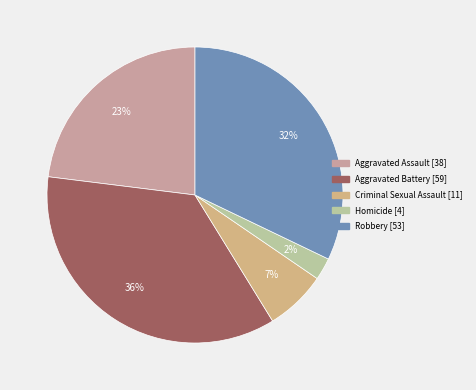

Rank the categories by value from lowest to highest.

Homicide [4], Criminal Sexual Assault [11], Aggravated Assault [38], Robbery [53], Aggravated Battery [59]